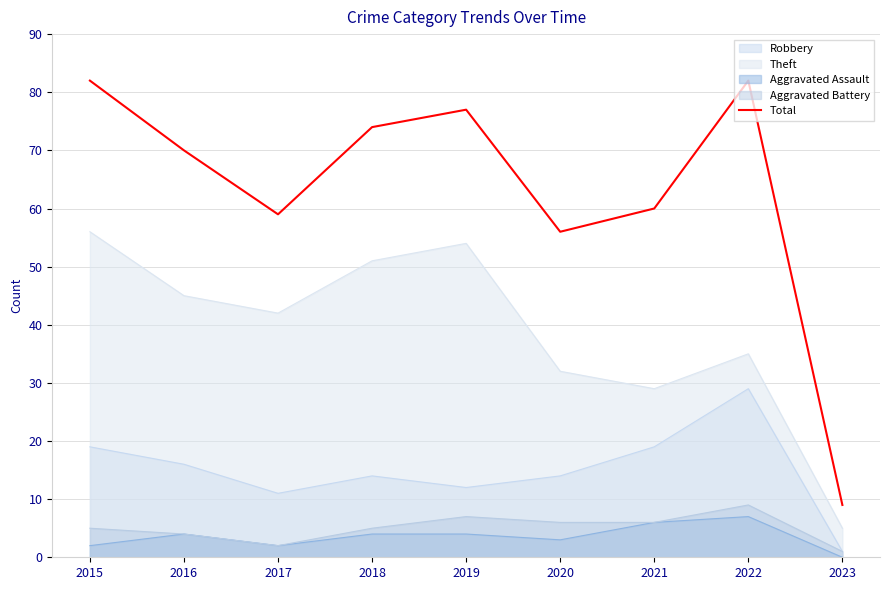

List the labels in order of value, largest first.

2015, 2022, 2019, 2018, 2016, 2021, 2017, 2020, 2023